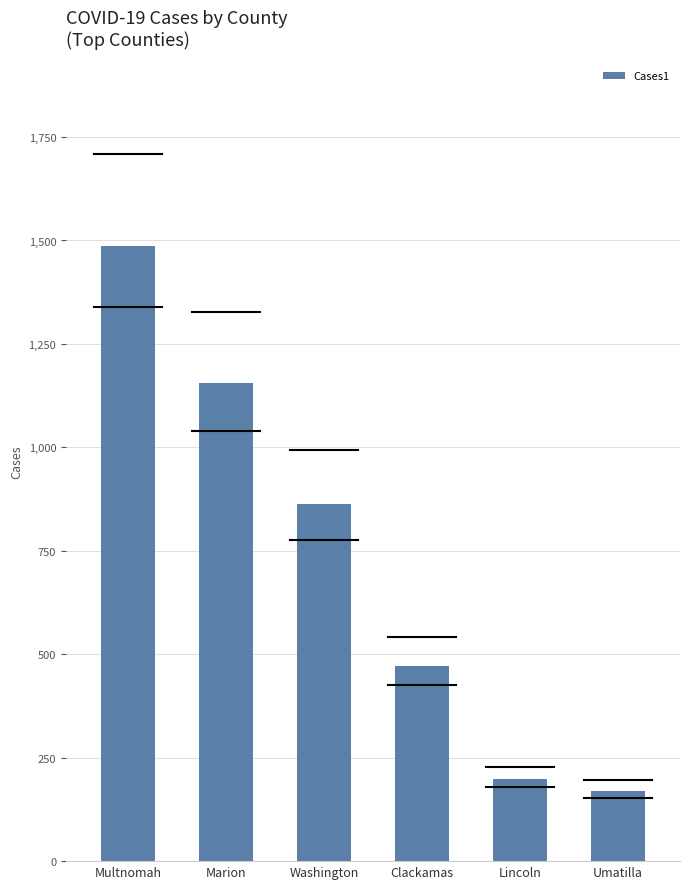

What is the difference between the second highest and second lowest values?

957